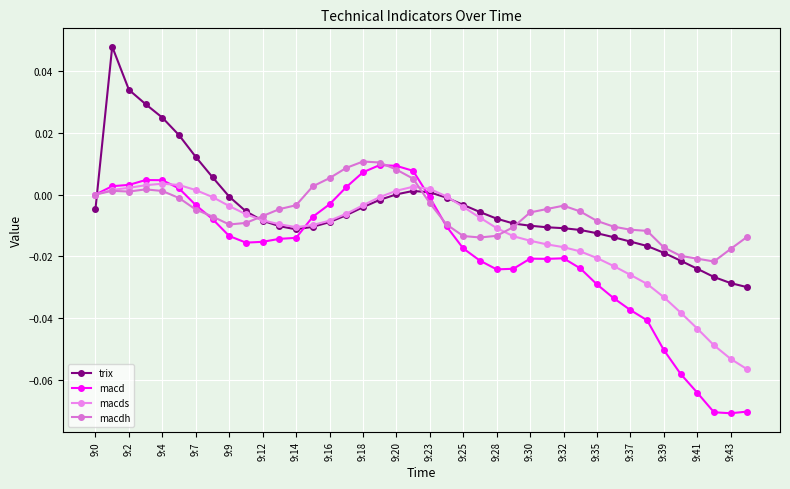

Reading left to right, list all the values displayed in this chart.

trix: -0.0	0.0	0.0	0.0	0.0	0.0	0.0	0.0	-0.0	-0.0	-0.0	-0.0	-0.0	-0.0	-0.0	-0.0	-0.0	-0.0	0.0	0.0	0.0	-0.0	-0.0	-0.0	-0.0	-0.0	-0.0	-0.0	-0.0	-0.0	-0.0	-0.0	-0.0	-0.0	-0.0	-0.0	-0.0	-0.0	-0.0	-0.0
macd: 0.0	0.0	0.0	0.0	0.0	0.0	-0.0	-0.0	-0.0	-0.0	-0.0	-0.0	-0.0	-0.0	-0.0	0.0	0.0	0.0	0.0	0.0	-0.0	-0.0	-0.0	-0.0	-0.0	-0.0	-0.0	-0.0	-0.0	-0.0	-0.0	-0.0	-0.0	-0.0	-0.1	-0.1	-0.1	-0.1	-0.1	-0.1
macds: 0.0	0.0	0.0	0.0	0.0	0.0	0.0	-0.0	-0.0	-0.0	-0.0	-0.0	-0.0	-0.0	-0.0	-0.0	-0.0	-0.0	0.0	0.0	0.0	-0.0	-0.0	-0.0	-0.0	-0.0	-0.0	-0.0	-0.0	-0.0	-0.0	-0.0	-0.0	-0.0	-0.0	-0.0	-0.0	-0.0	-0.1	-0.1
macdh: 0.0	0.0	0.0	0.0	0.0	-0.0	-0.0	-0.0	-0.0	-0.0	-0.0	-0.0	-0.0	0.0	0.0	0.0	0.0	0.0	0.0	0.0	-0.0	-0.0	-0.0	-0.0	-0.0	-0.0	-0.0	-0.0	-0.0	-0.0	-0.0	-0.0	-0.0	-0.0	-0.0	-0.0	-0.0	-0.0	-0.0	-0.0